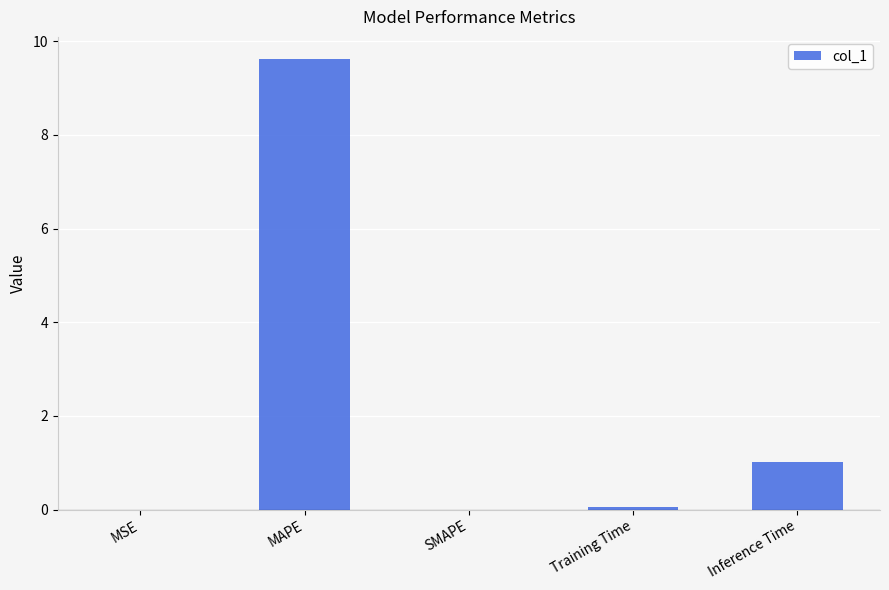

At which label is the value closest to 4?

Inference Time